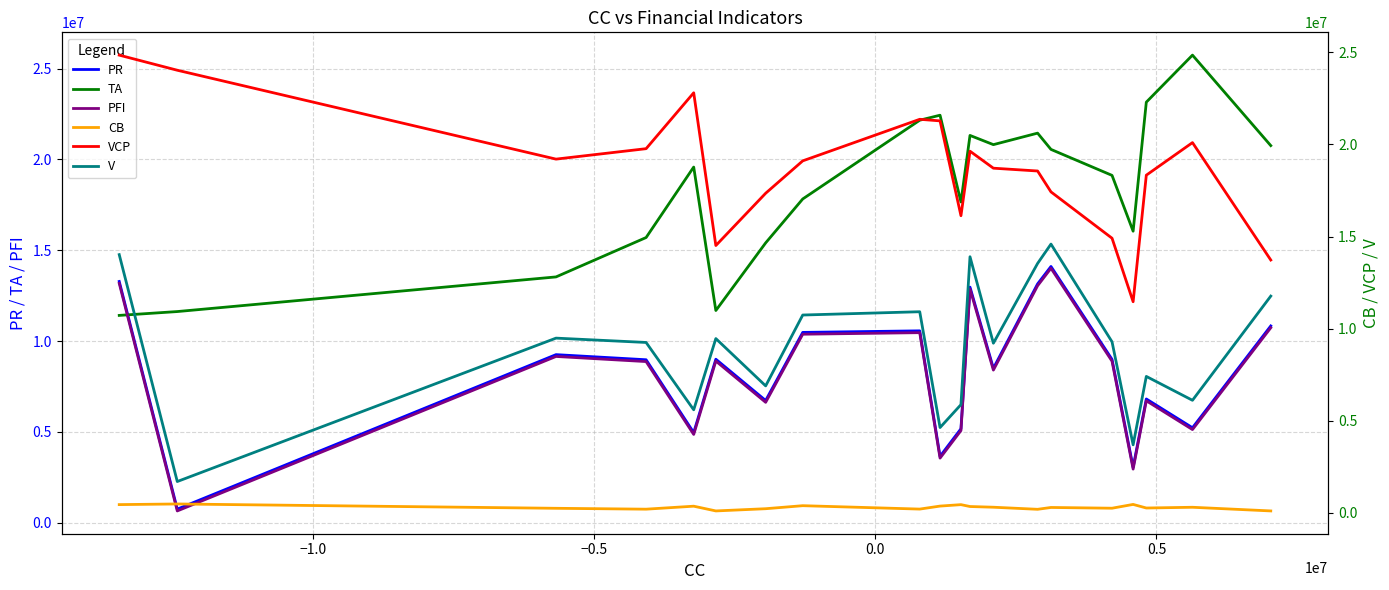

After their last crossing, which series has the higher values: PFI or TA?

TA